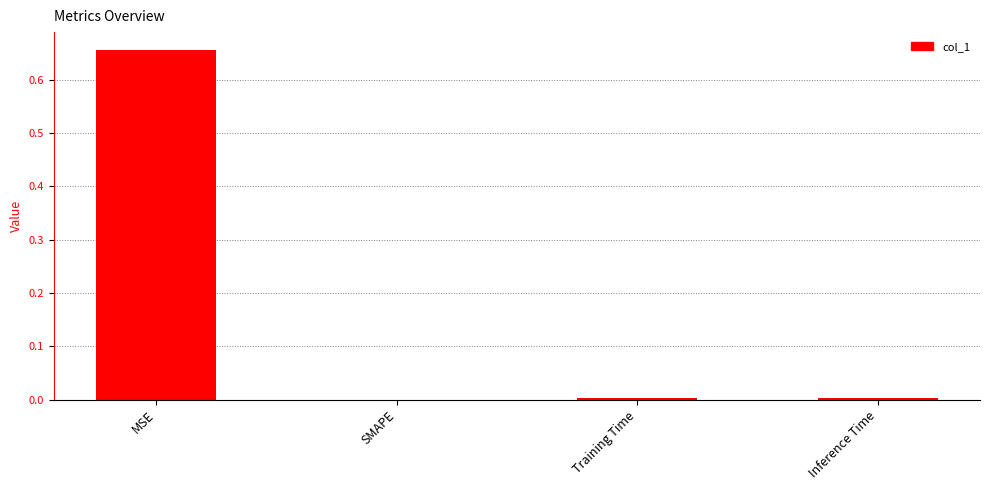

The value at SMAPE is 0.0. True or false?

True